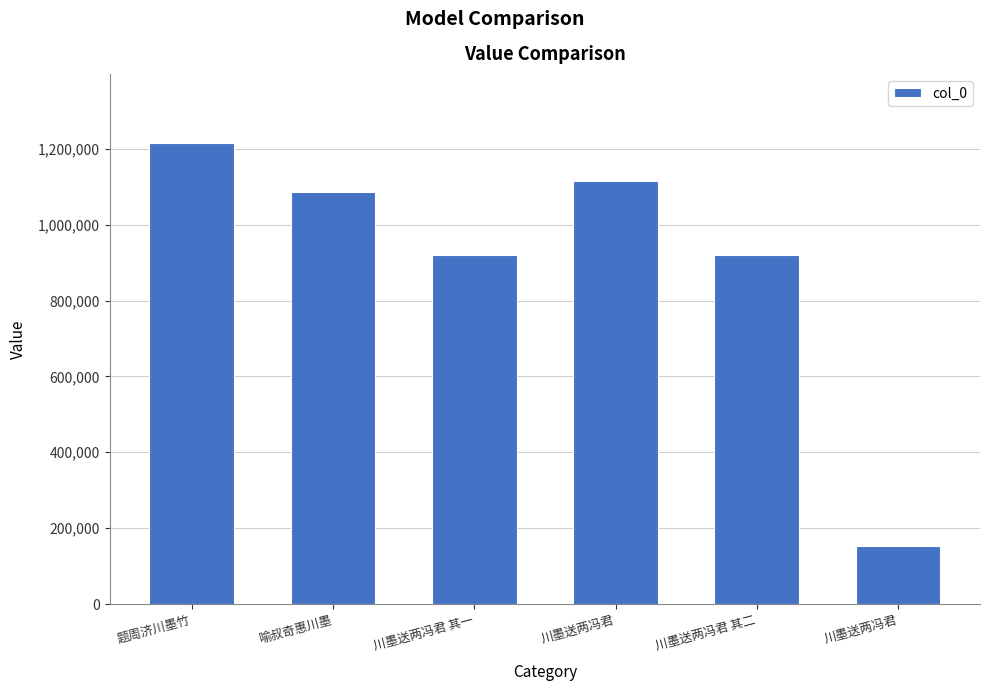

How many series are shown in this chart?

1